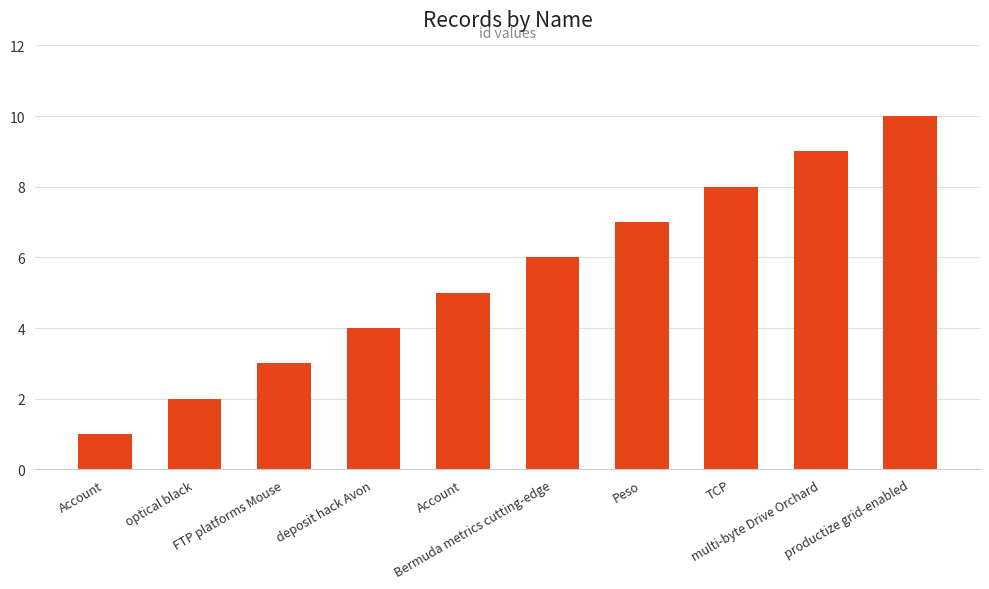

List the labels in order of value, smallest first.

Account, optical black, FTP platforms Mouse, deposit hack Avon, Account, Bermuda metrics cutting-edge, Peso, TCP, multi-byte Drive Orchard, productize grid-enabled